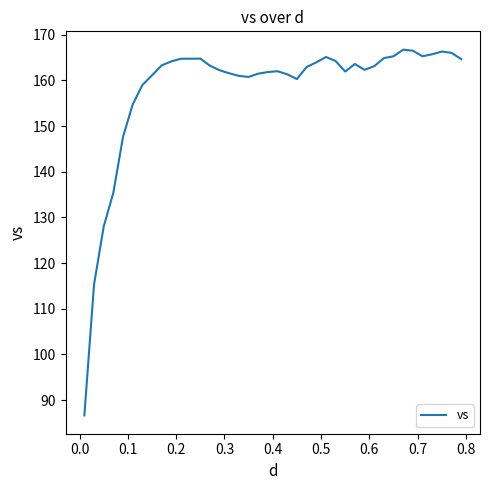

What is the smallest value displayed?

86.7